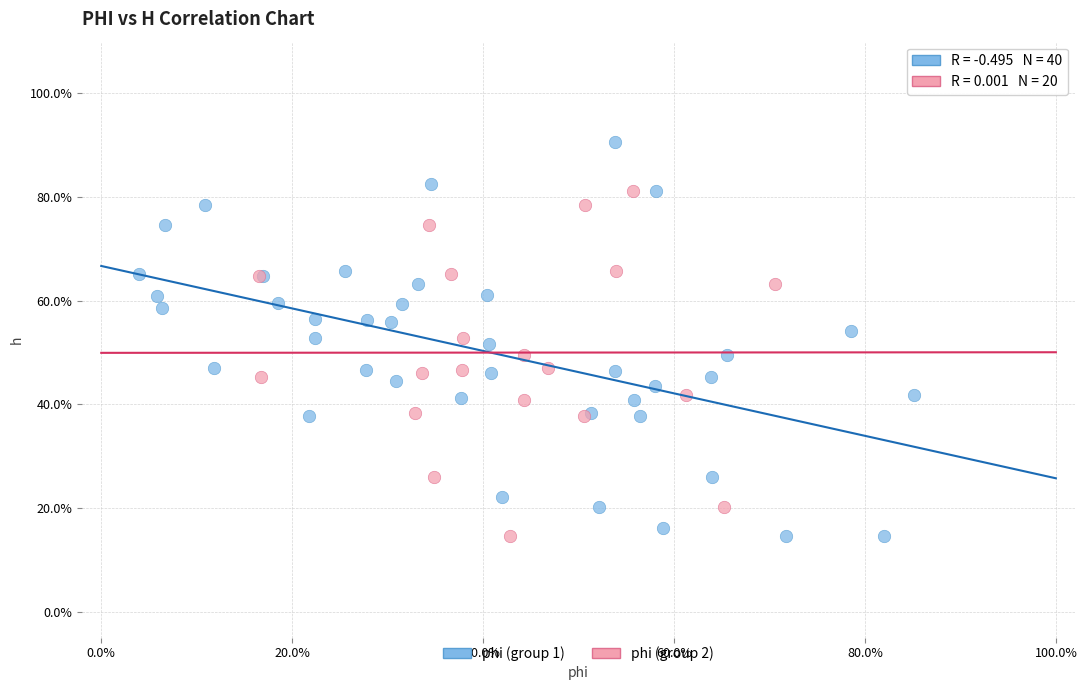

What are all the series names shown in the legend?

phi (group 1), phi (group 2)